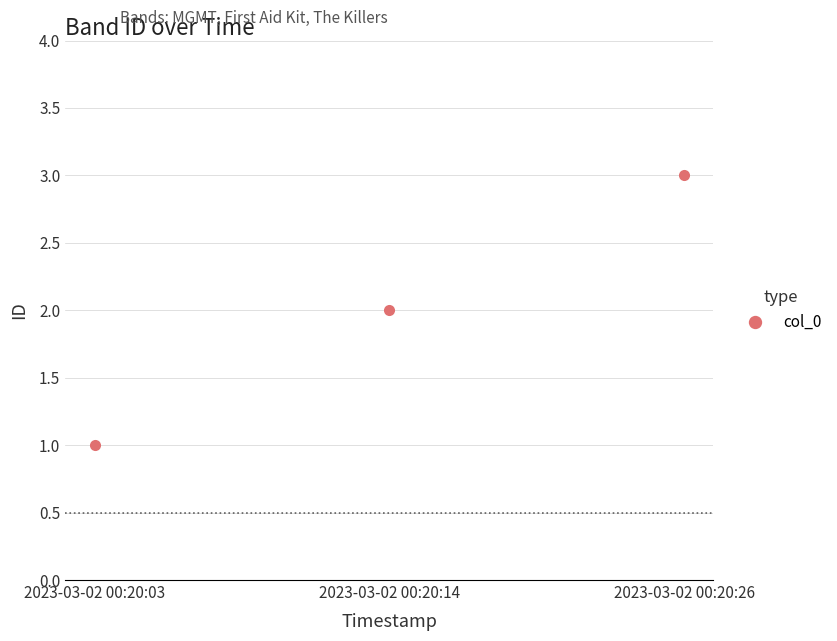

What is the difference between the values at 2023-03-02 00:20:26 and 2023-03-02 00:20:03?

2